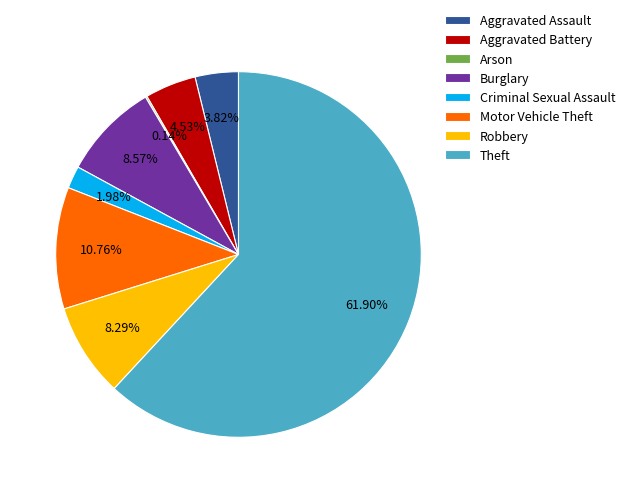

Which slice is the largest?

Theft